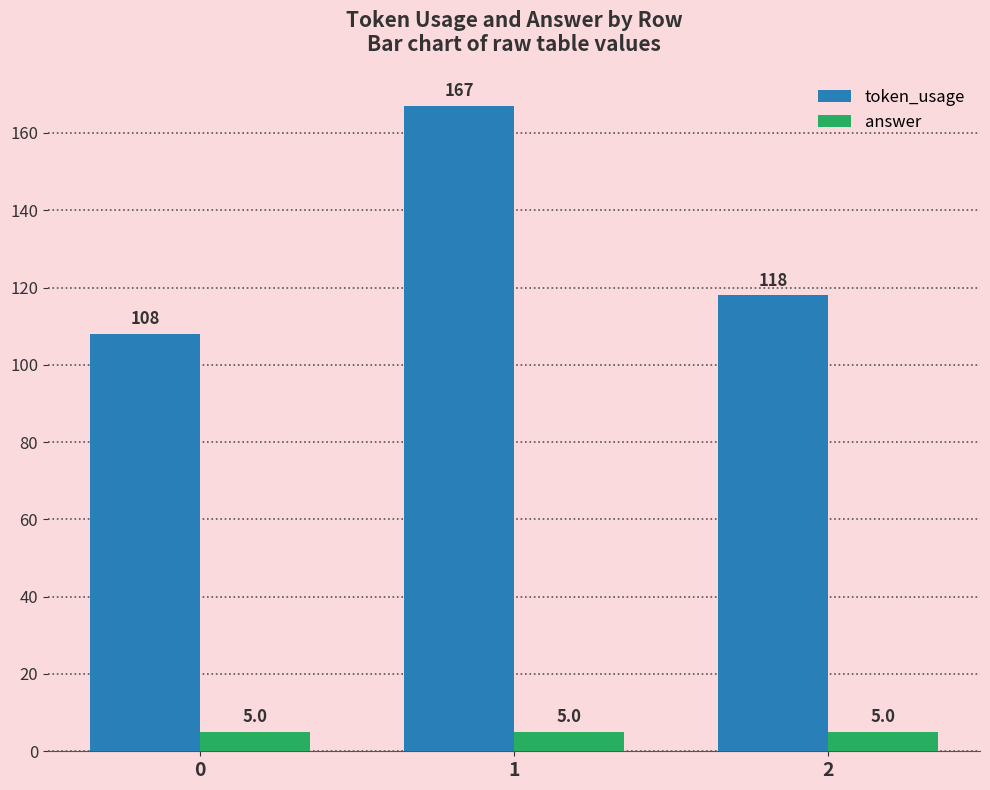

True or false: token_usage has a value of 118 at 2.

True